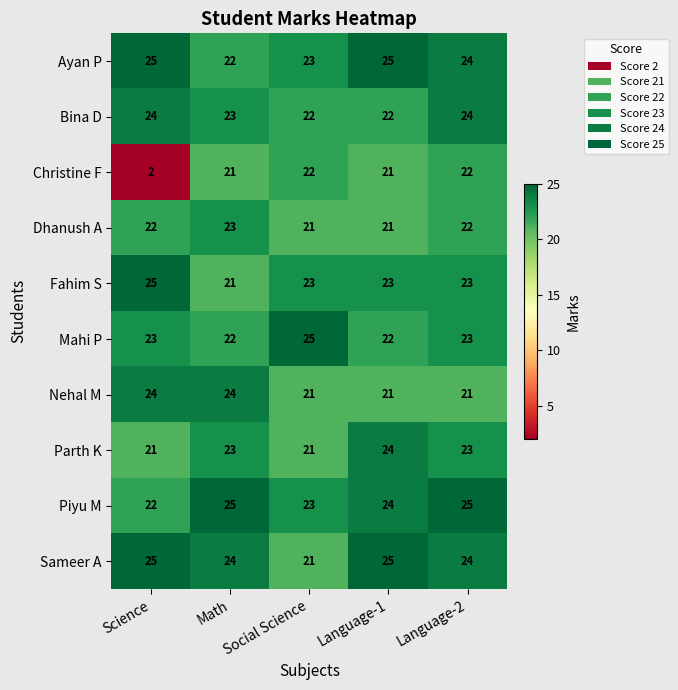

Which series changed the most between Social Science and Language-1?

Sameer A